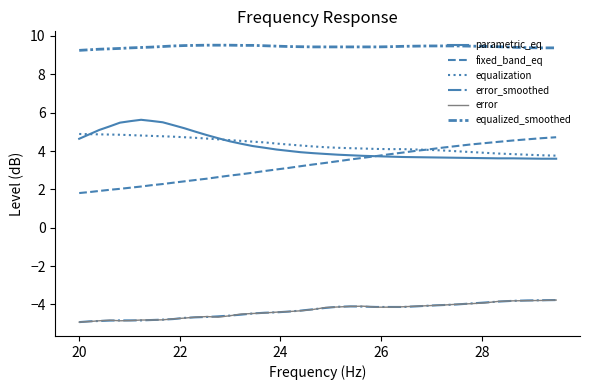

What is the value of the parametric_eq point at the 30th from the left?

3.7